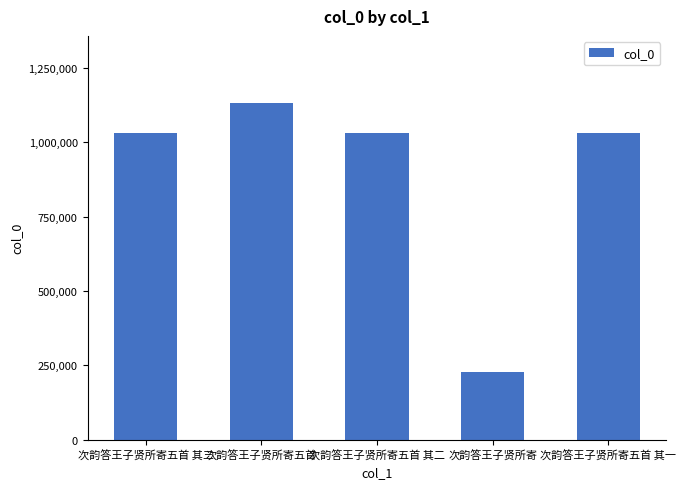

The value at 次韵答王子贤所寄 is 226118. True or false?

True